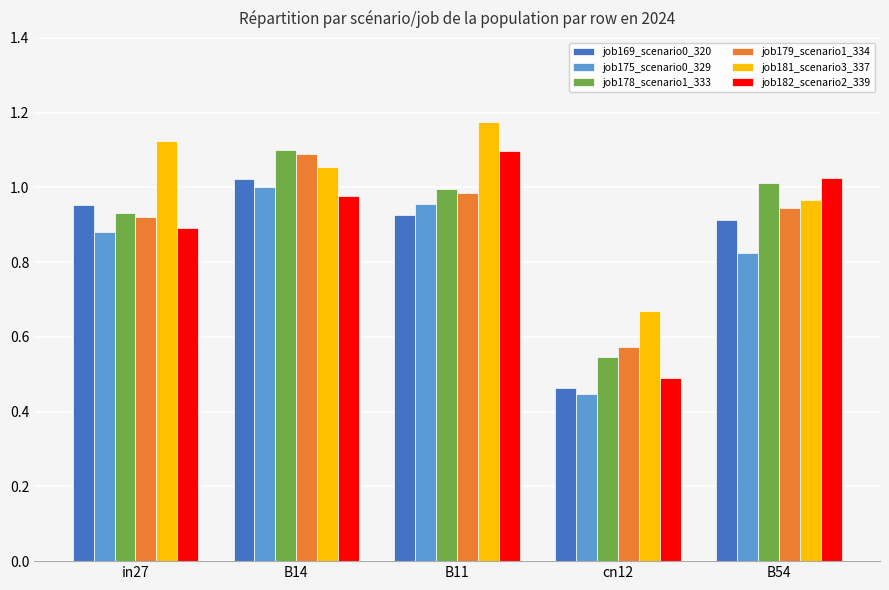

At how many categories does at least one series exceed 1?

4